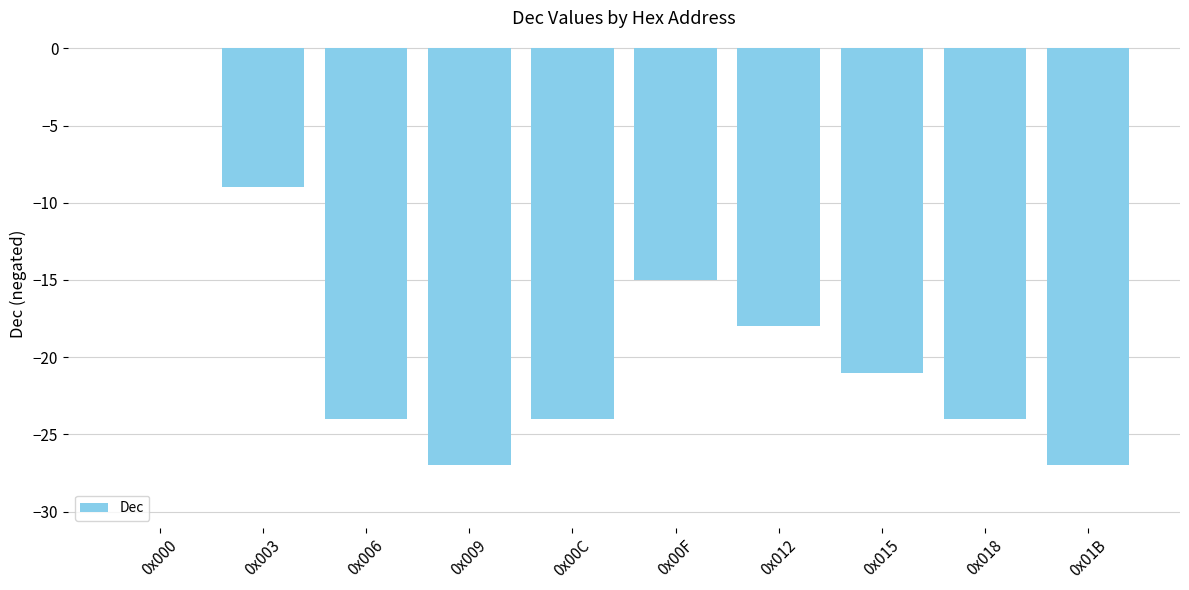

What is the sum of the values at 0x018 and 0x009?

-51